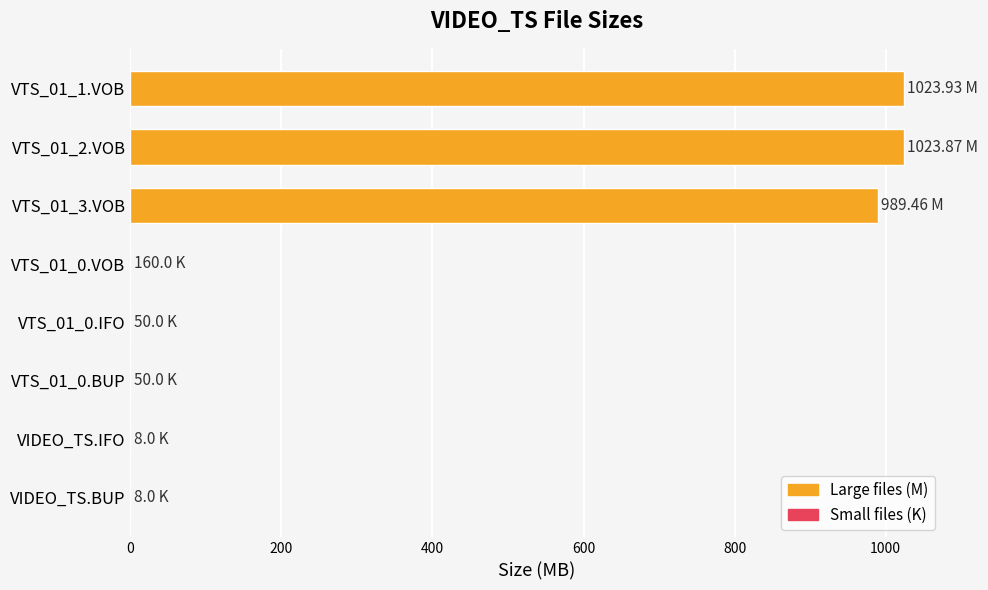

Are the bars horizontal?

Yes